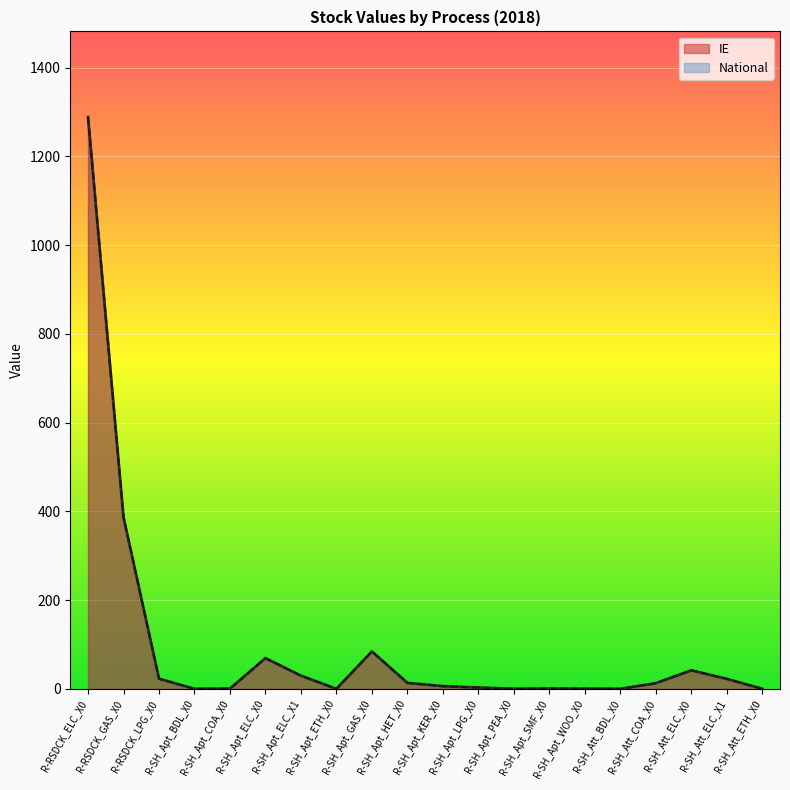

What is the label of the 9th point from the right?

R-SH_Apt_LPG_X0